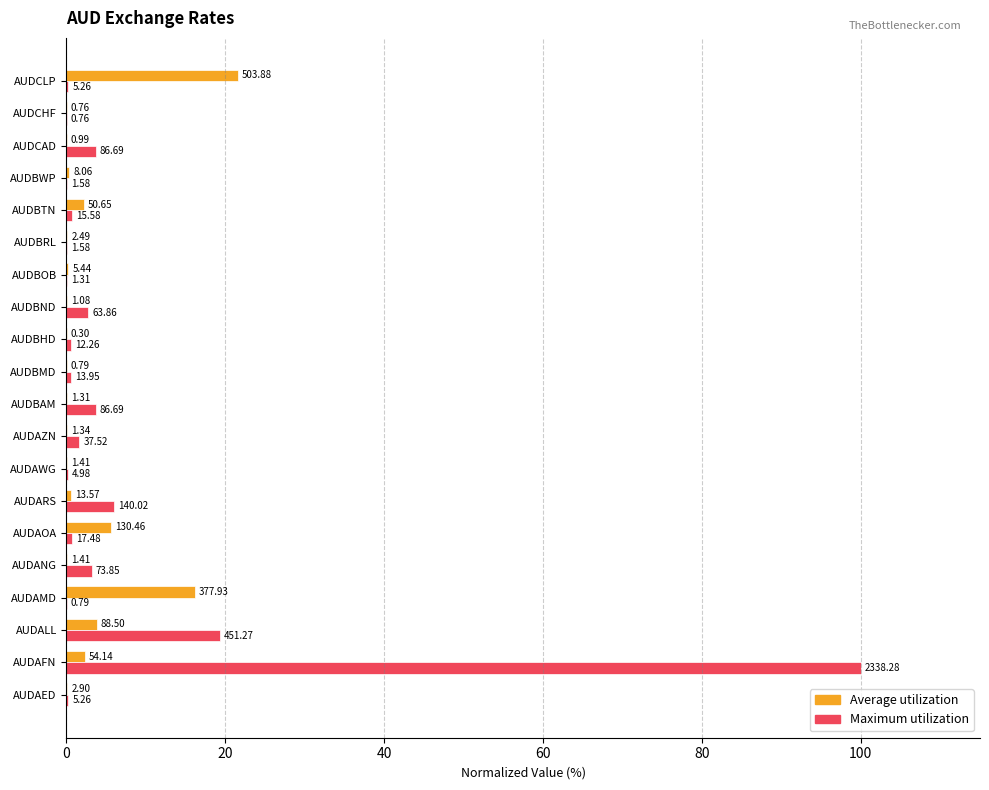

What are all the series names shown in the legend?

Average utilization, Maximum utilization